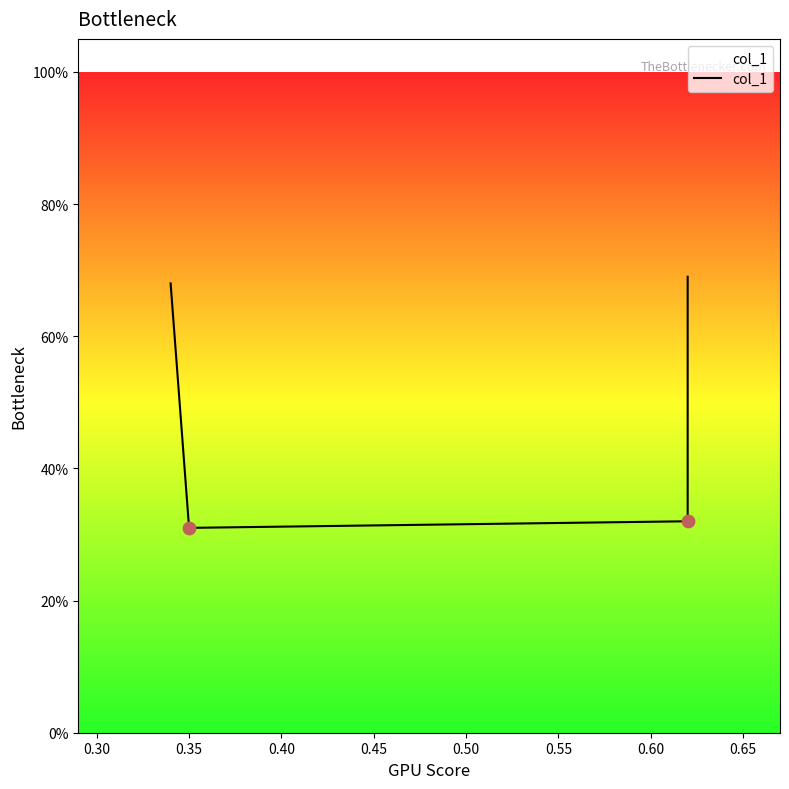

What is the change in value from 0.35 to 0.40?

+0.4